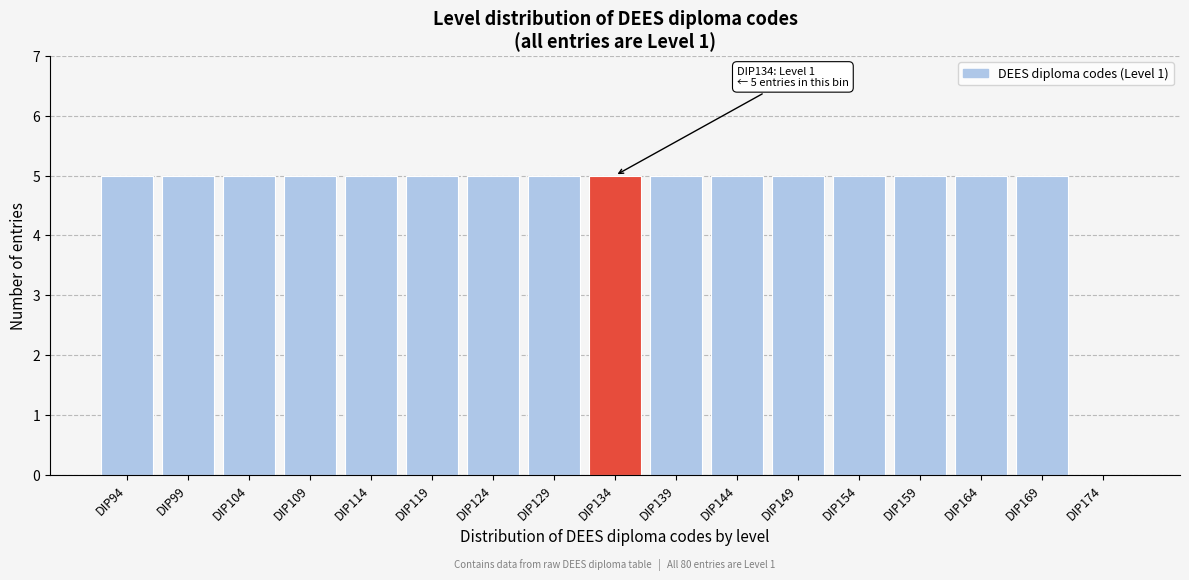

Reading left to right, extract all data points from this chart.

DIP94=5	DIP99=5	DIP104=5	DIP109=5	DIP114=5	DIP119=5	DIP124=5	DIP129=5	DIP134=5	DIP139=5	DIP144=5	DIP149=5	DIP154=5	DIP159=5	DIP164=5	DIP169=5	DIP174=0